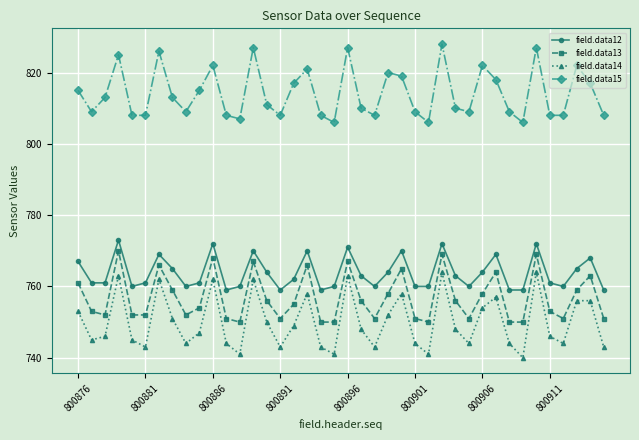

How many lines are shown in the chart?

4